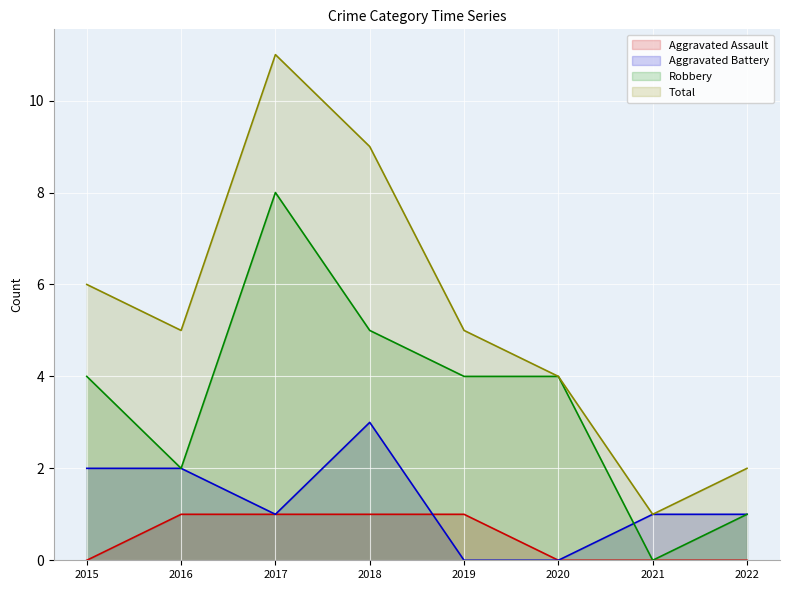

True or false: Robbery has more than 0 interior local peaks.

True